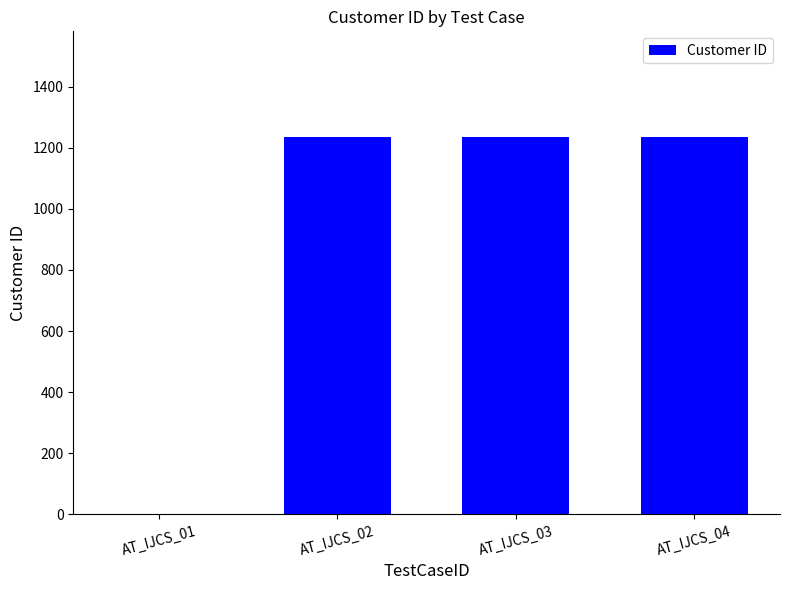

What is the sum of all values?

3702